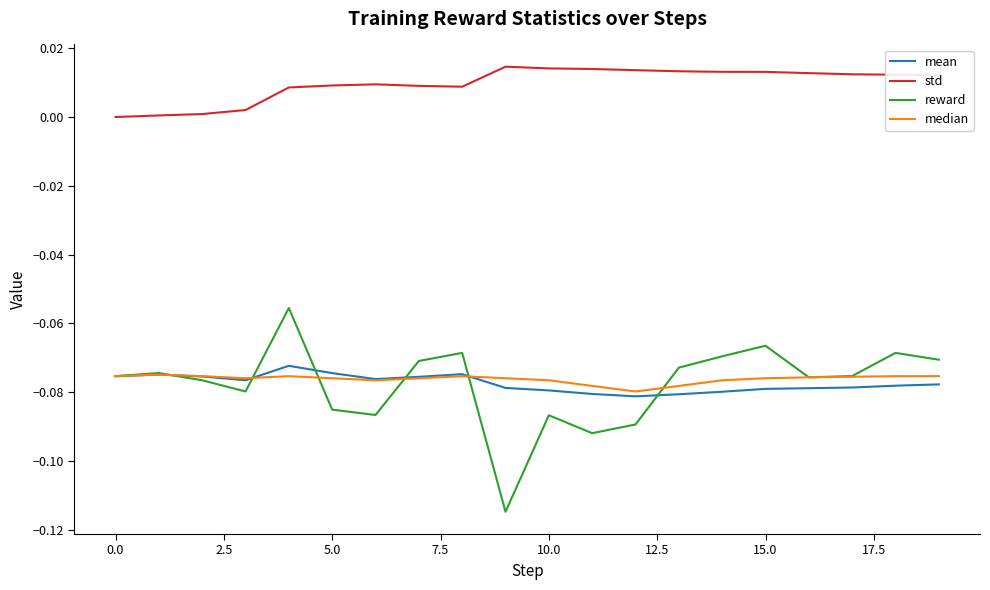

True or false: std and median intersect in this chart.

False